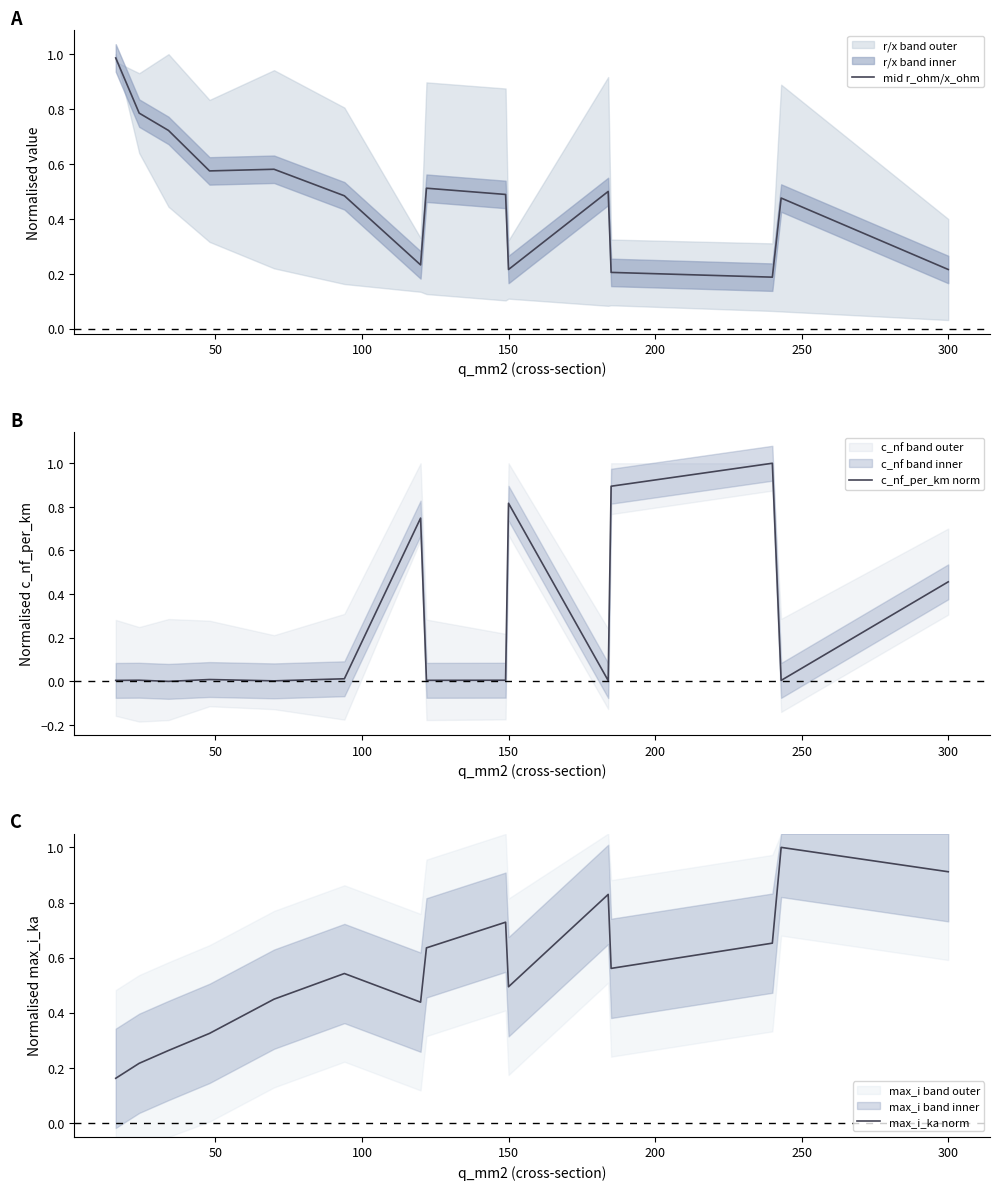

Does the chart have visible grid lines?

No